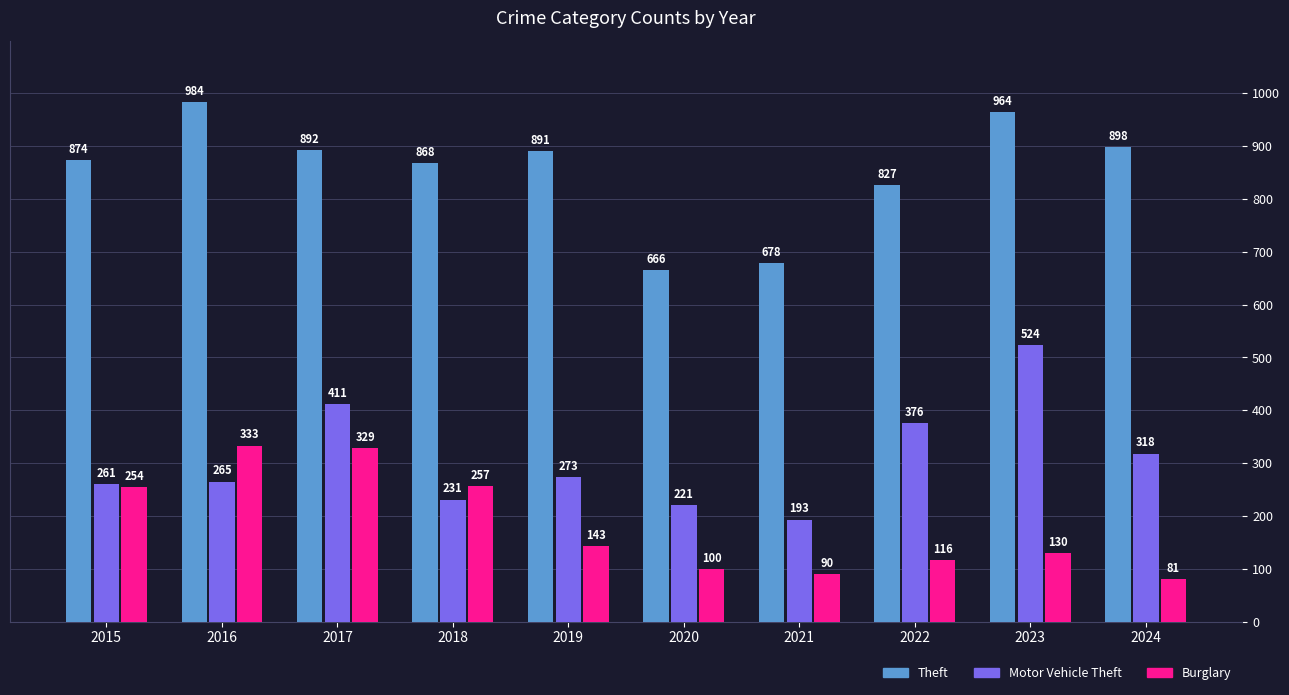

Reading left to right, list all the values displayed in this chart.

Theft: 874	984	892	868	891	666	678	827	964	898
Motor Vehicle Theft: 261	265	411	231	273	221	193	376	524	318
Burglary: 254	333	329	257	143	100	90	116	130	81